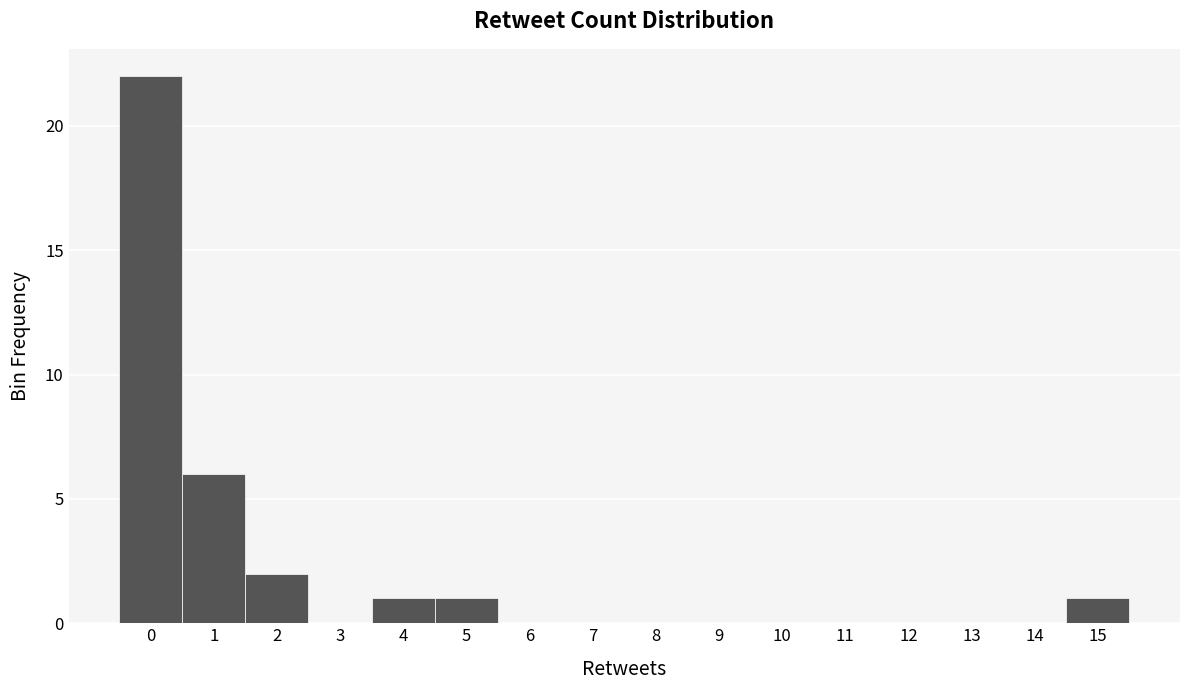

Reading right to left, extract all data points from this chart.

15=1	14=0	13=0	12=0	11=0	10=0	9=0	8=0	7=0	6=0	5=1	4=1	3=0	2=2	1=6	0=22